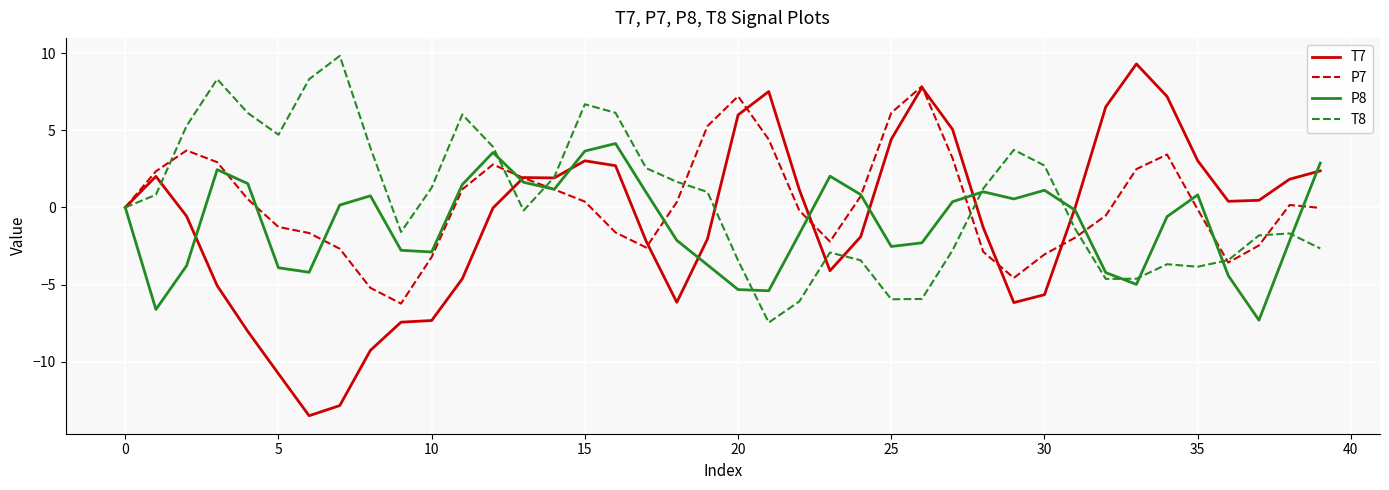

What is the lowest value of the T8 series?

-7.5